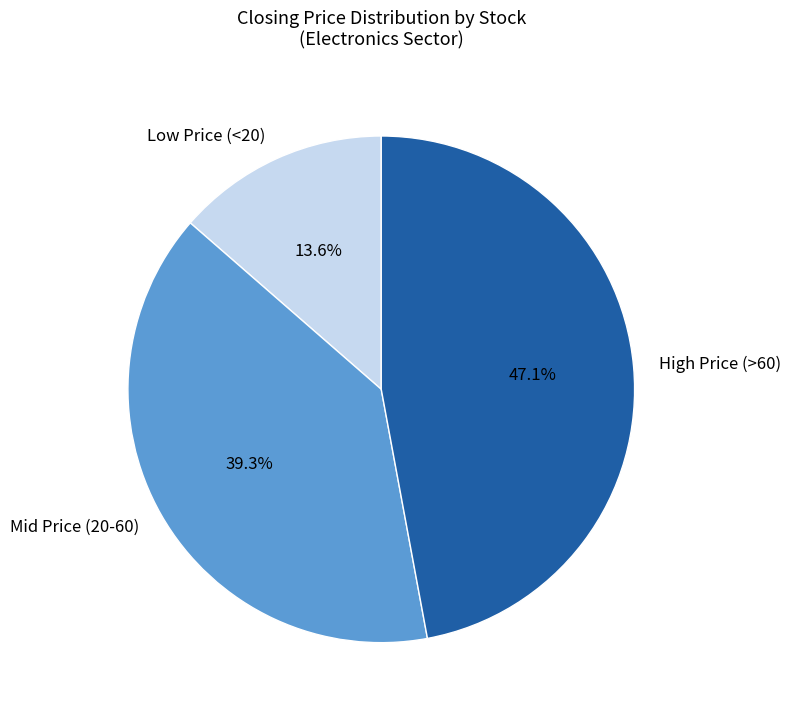

Is the sum of High Price (>60) and Low Price (<20) greater than half?

Yes